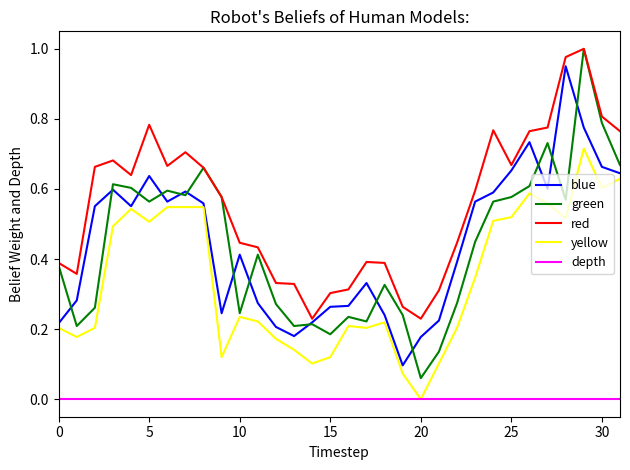

True or false: yellow and red cross at least once.

False